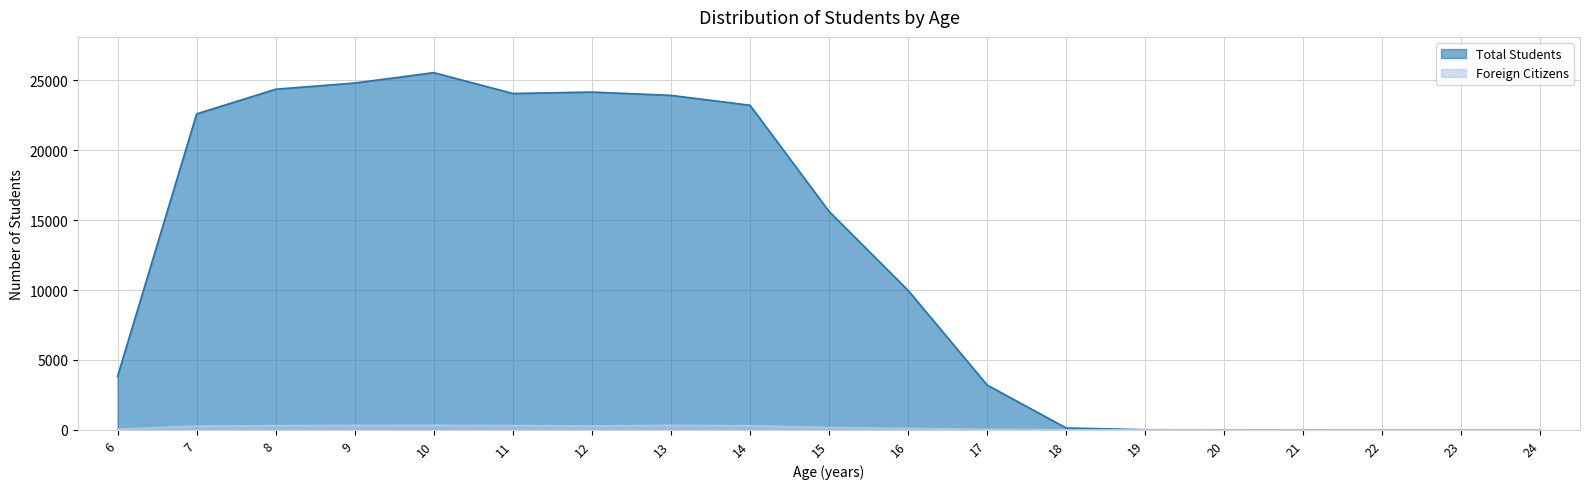

What is the value of the Total Students point at the 3rd from the left?

24356